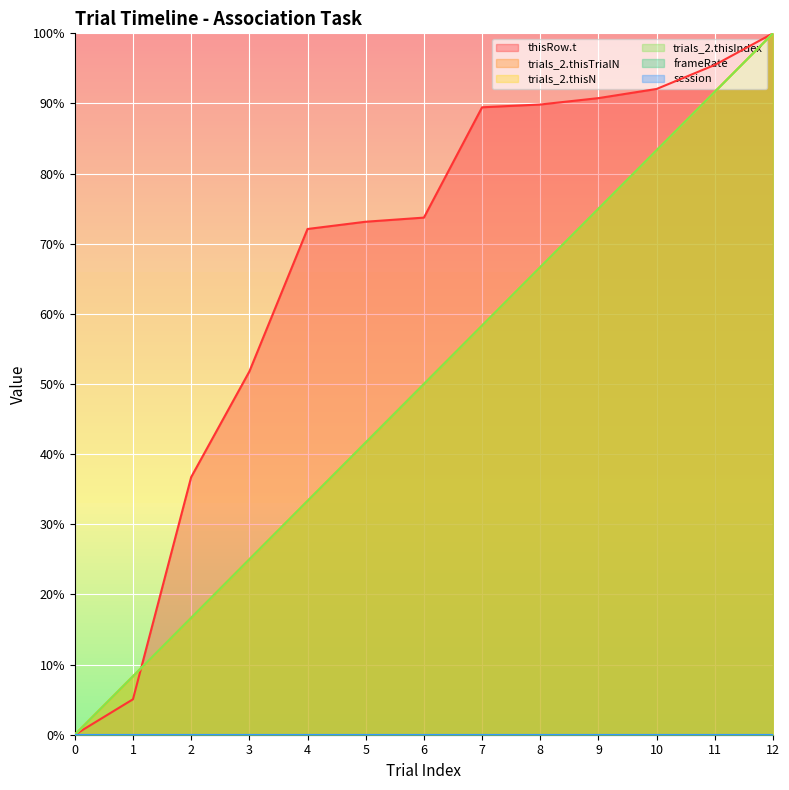

How many lines are shown in the chart?

6